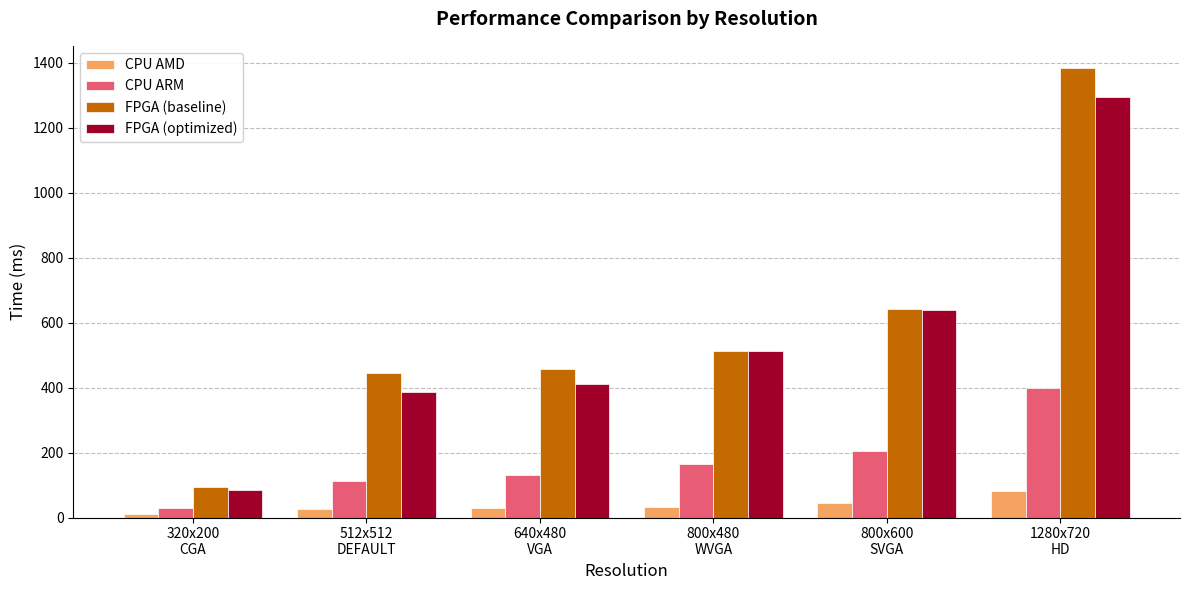

How many values in the FPGA (baseline) series exceed 513?

3